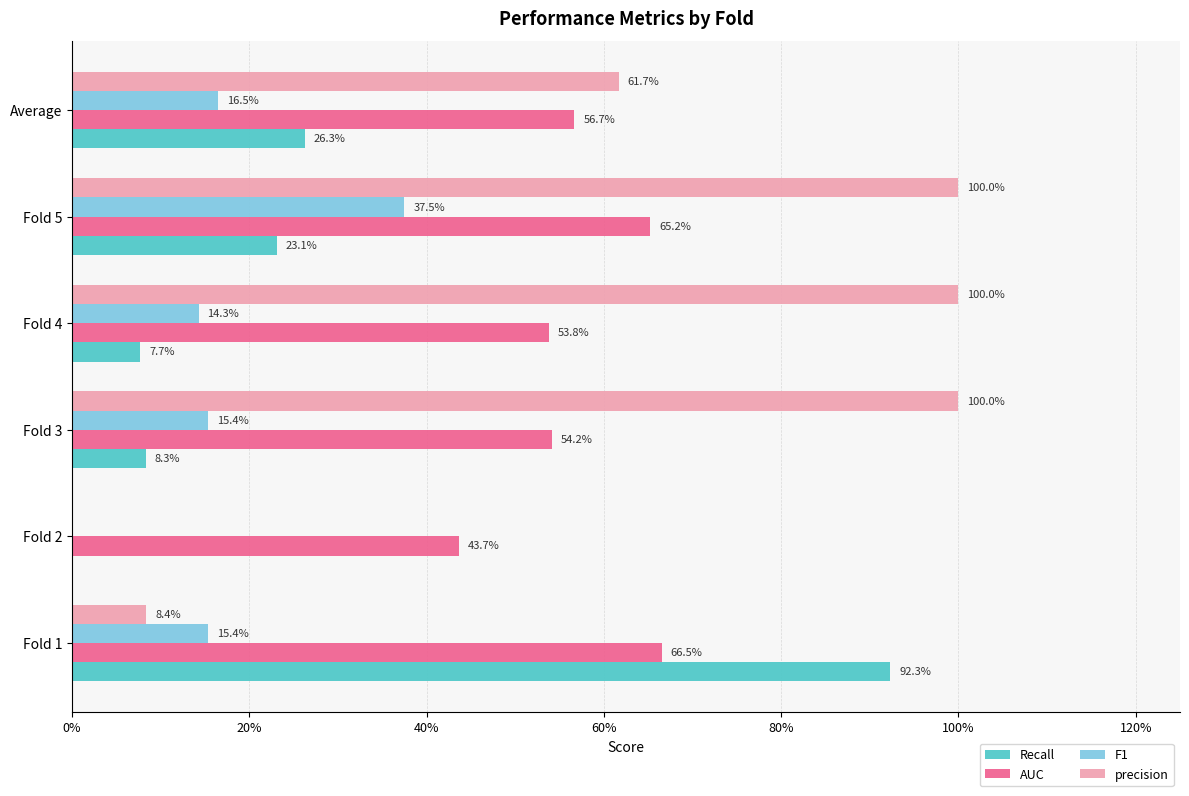

Reading left to right, extract all data points from this chart.

Recall: 0.9	0.0	0.1	0.1	0.2	0.3
AUC: 0.7	0.4	0.5	0.5	0.7	0.6
F1: 0.2	0.0	0.2	0.1	0.4	0.2
precision: 0.1	0.0	1.0	1.0	1.0	0.6